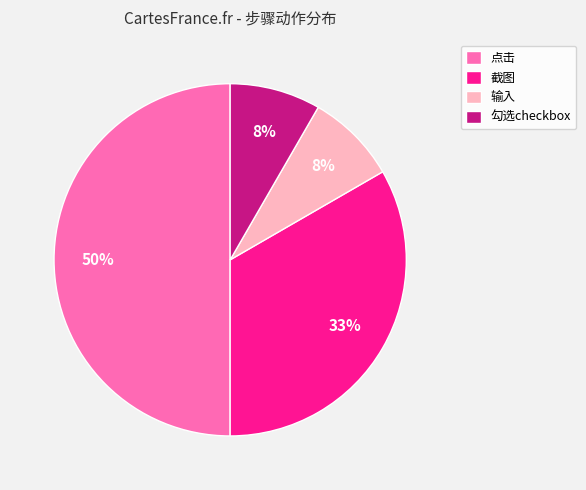

How many slices are in this pie chart?

4